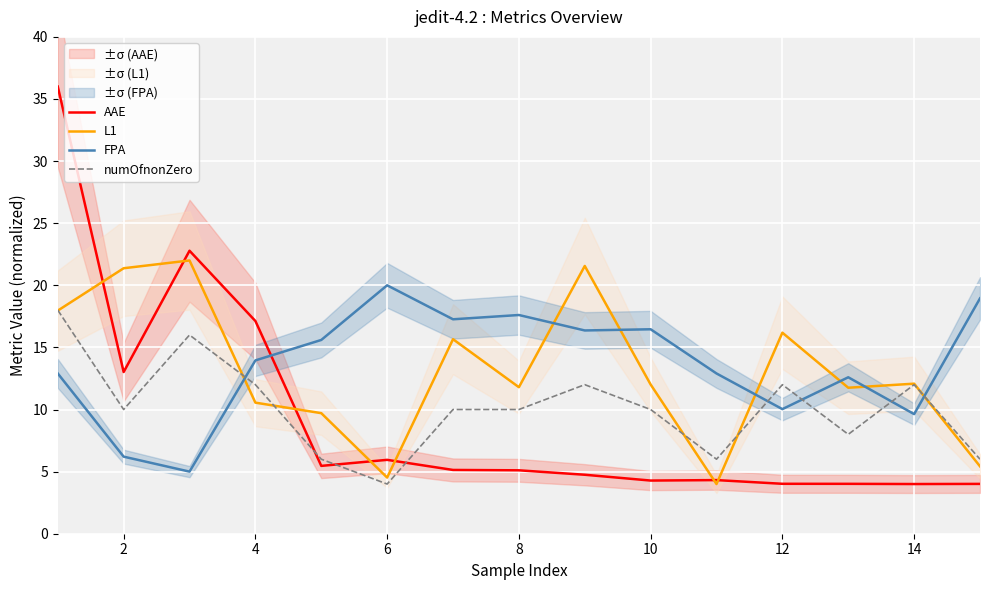

Which series has the widest spread of values?

AAE